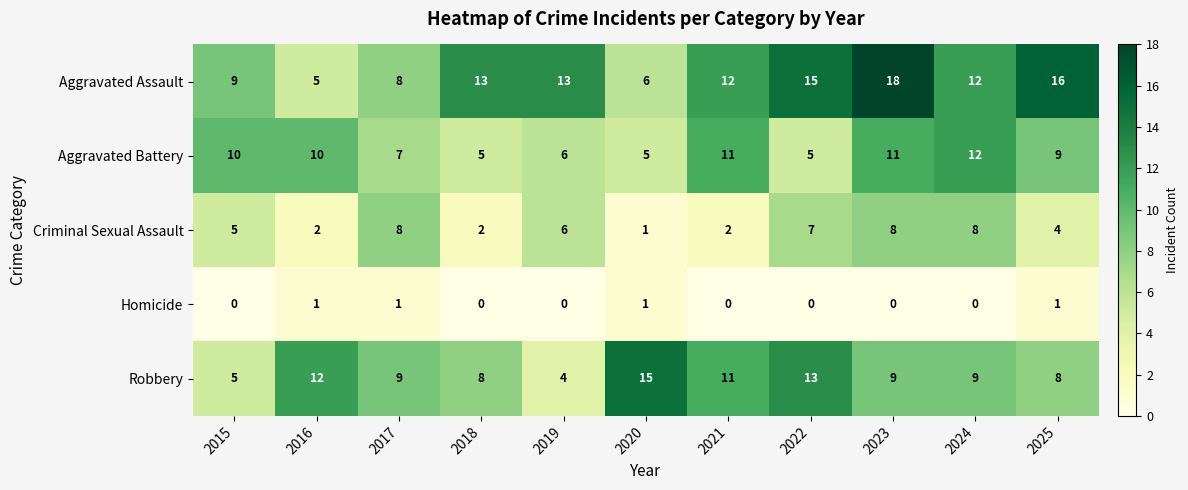

What is the spread (max minus min) of values at 2021?

12